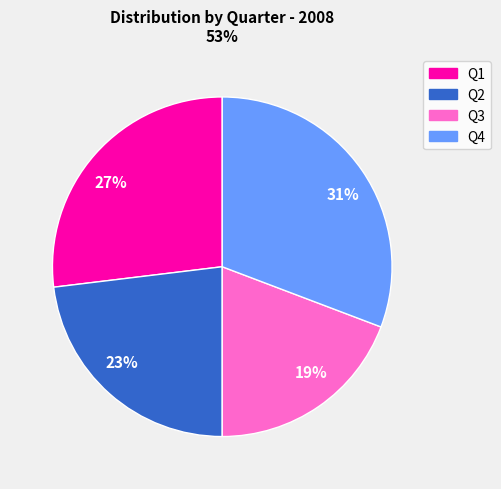

Is the sum of 31% and 23% greater than half?

Yes